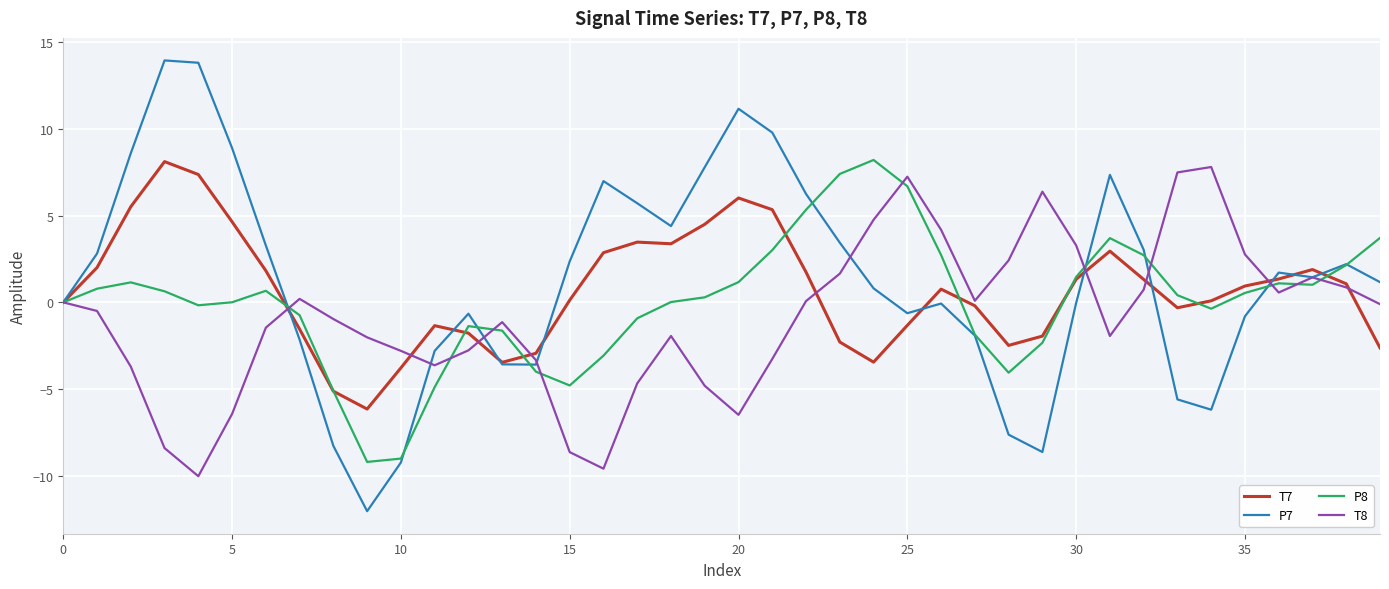

What is the lowest value of the P8 series?

-9.2